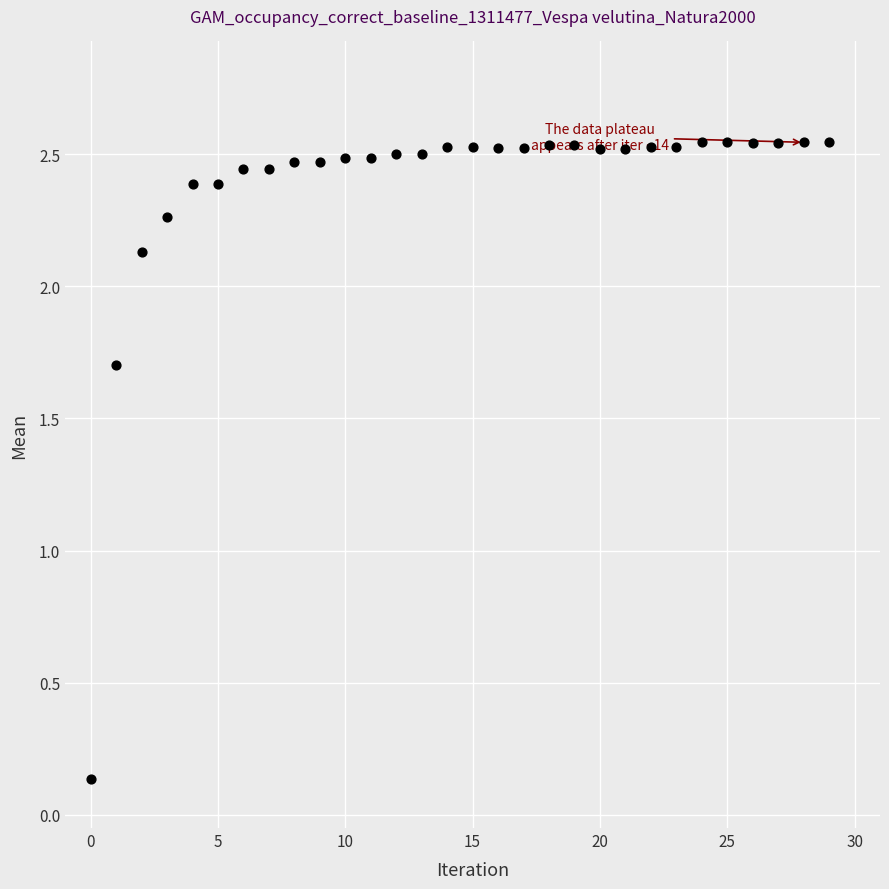

What Y value in the scatter plot is closest to 1?

1.7